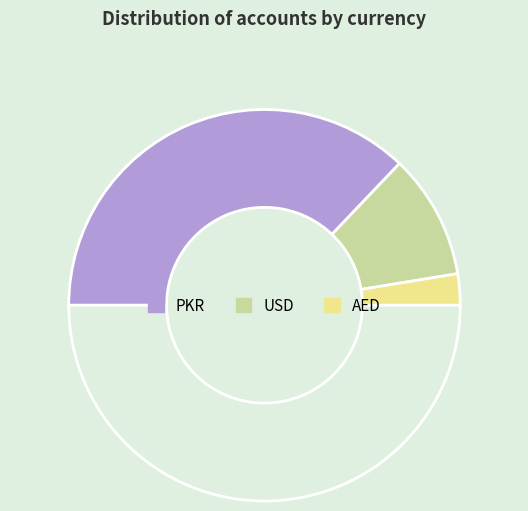

What is the largest slice in the pie chart?

PKR